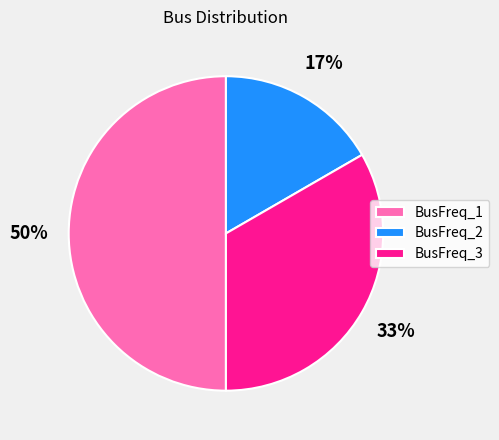

To the nearest percent, what is the difference between the largest and smallest slice percentages?

33%